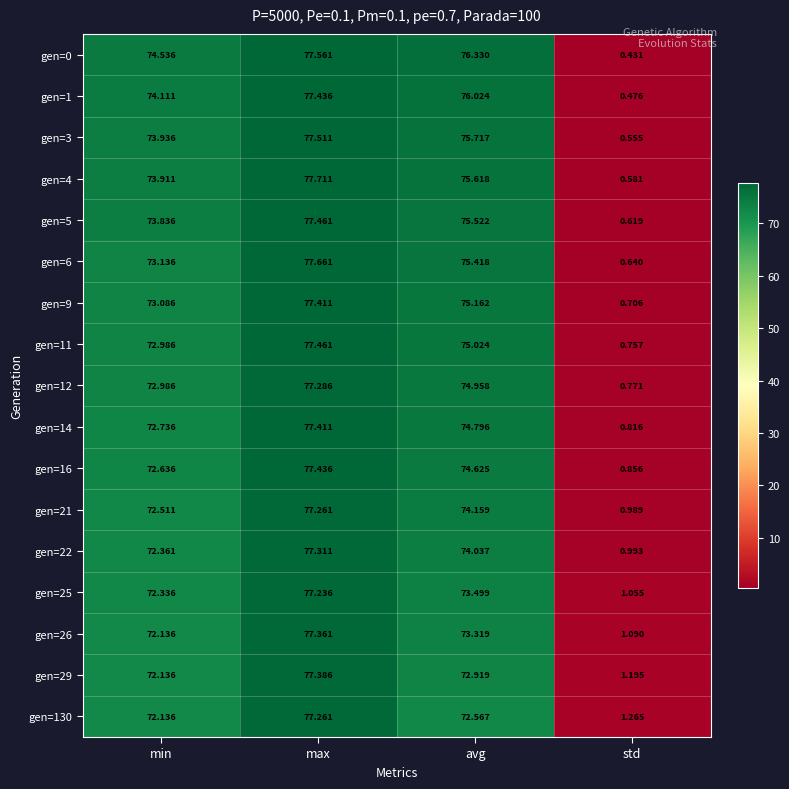

At which label does gen=1 reach its peak?

max